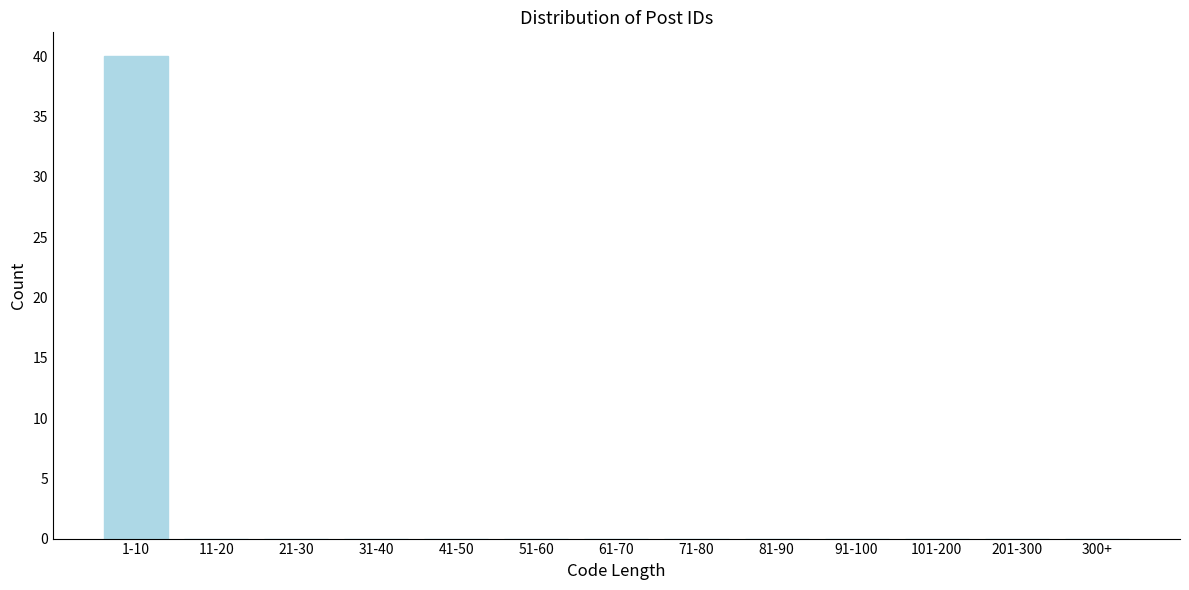

Reading right to left, what are all the values shown in this chart?

300+=0	201-300=0	101-200=0	91-100=0	81-90=0	71-80=0	61-70=0	51-60=0	41-50=0	31-40=0	21-30=0	11-20=0	1-10=40